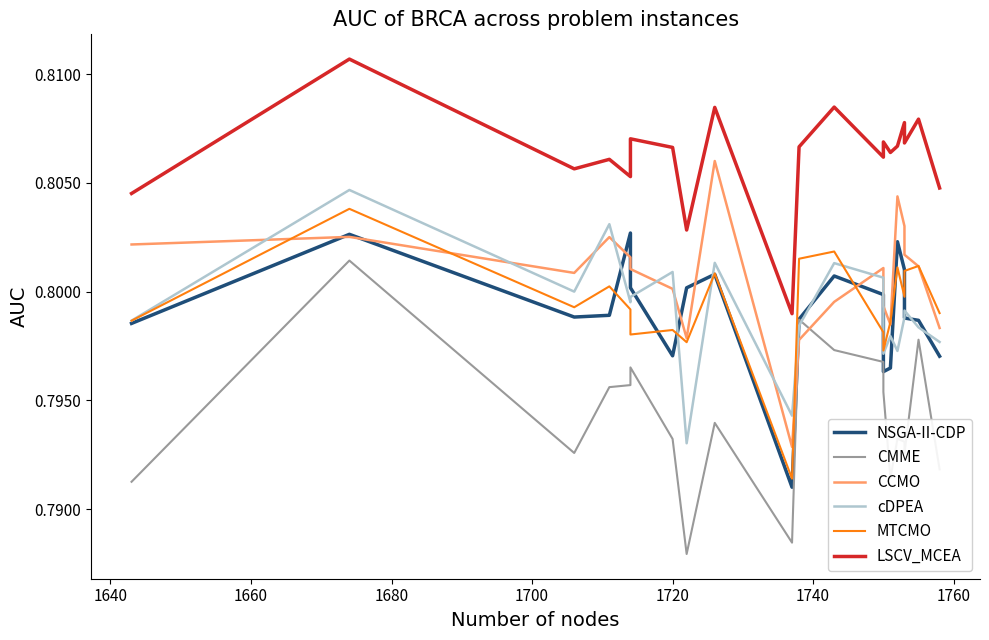

What is the highest value of the CMME series?

0.8